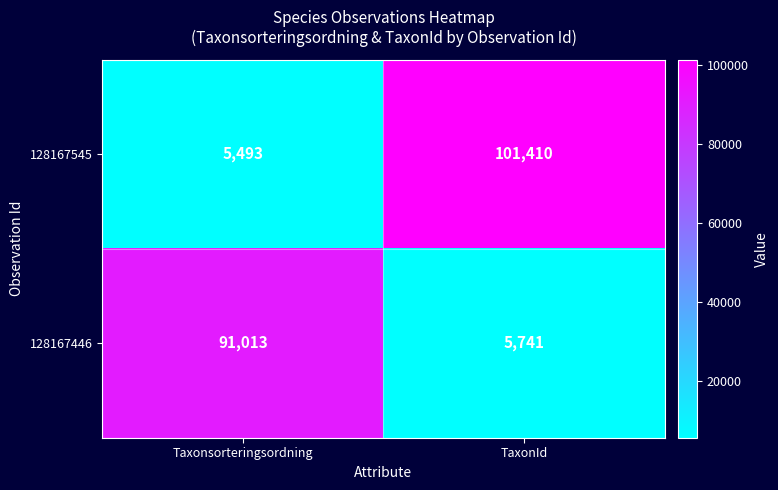

What is the total value across all series at Taxonsorteringsordning?

96506